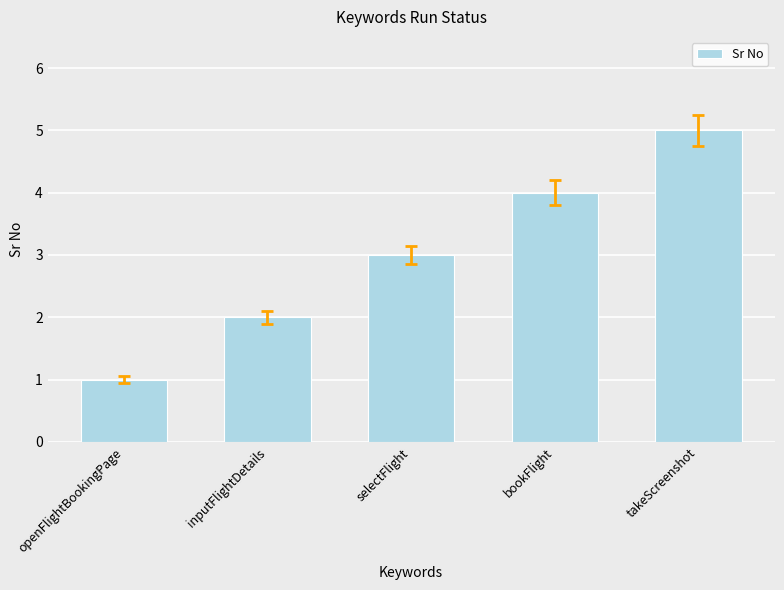

How many bars are there in total?

5